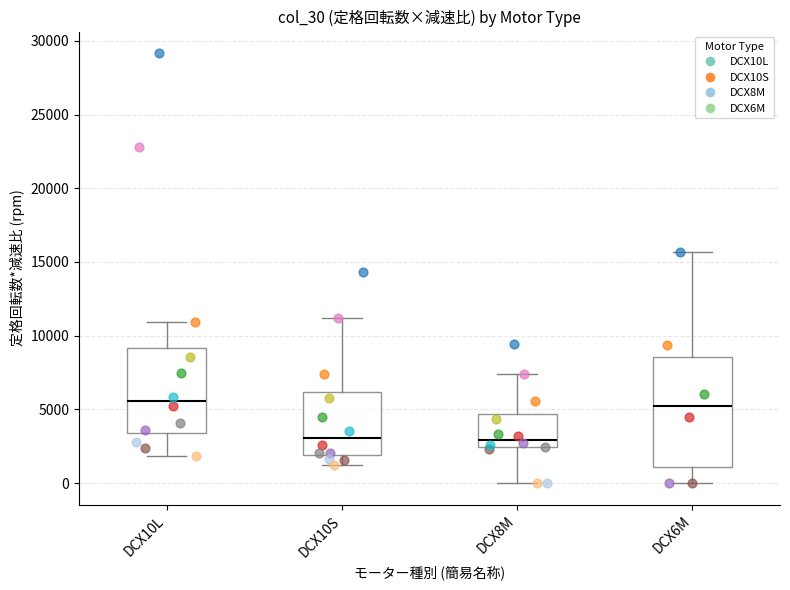

Reading left to right, transcribe this box plot: for each box, give where its median line is, the range the box spans, and where its two whiskers end, as read against the y-axis. The values are not printed on the chart, so give them approximately, as read against the axis.

DCX10L: median 5500, box 3500 to 9000, whiskers 2000 to 11000
DCX10S: median 3000, box 2000 to 6000, whiskers 1000 to 11000
DCX8M: median 3000, box 2500 to 4500, whiskers 0 to 7500
DCX6M: median 5500, box 1000 to 8500, whiskers 0 to 15500